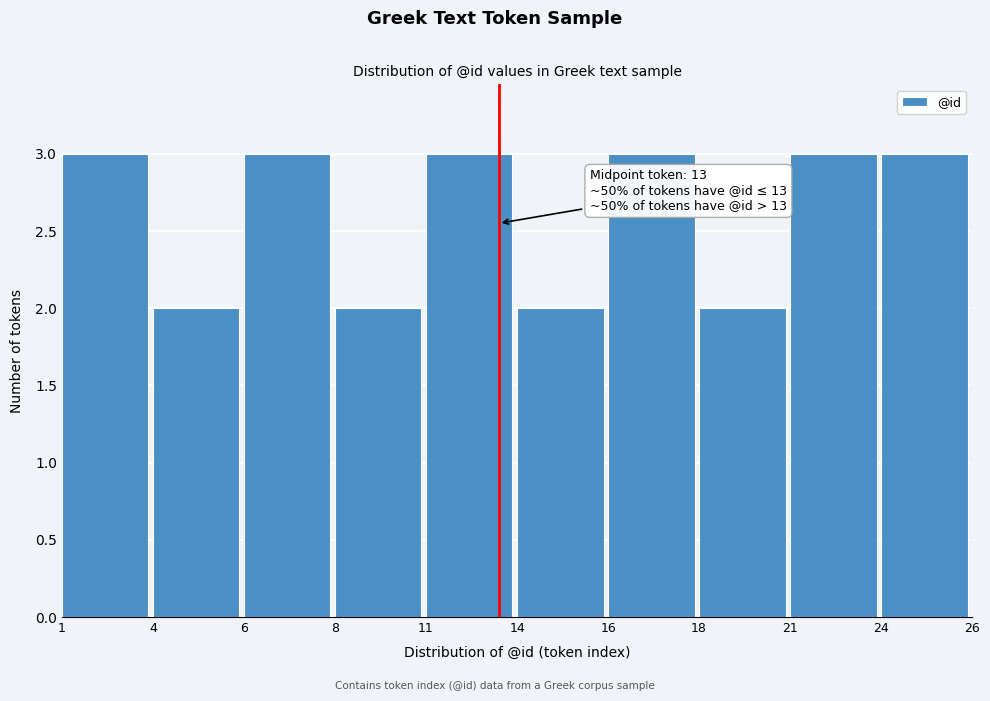

Reading left to right, what are all the values shown in this chart?

3	2	3	2	3	2	3	2	3	3